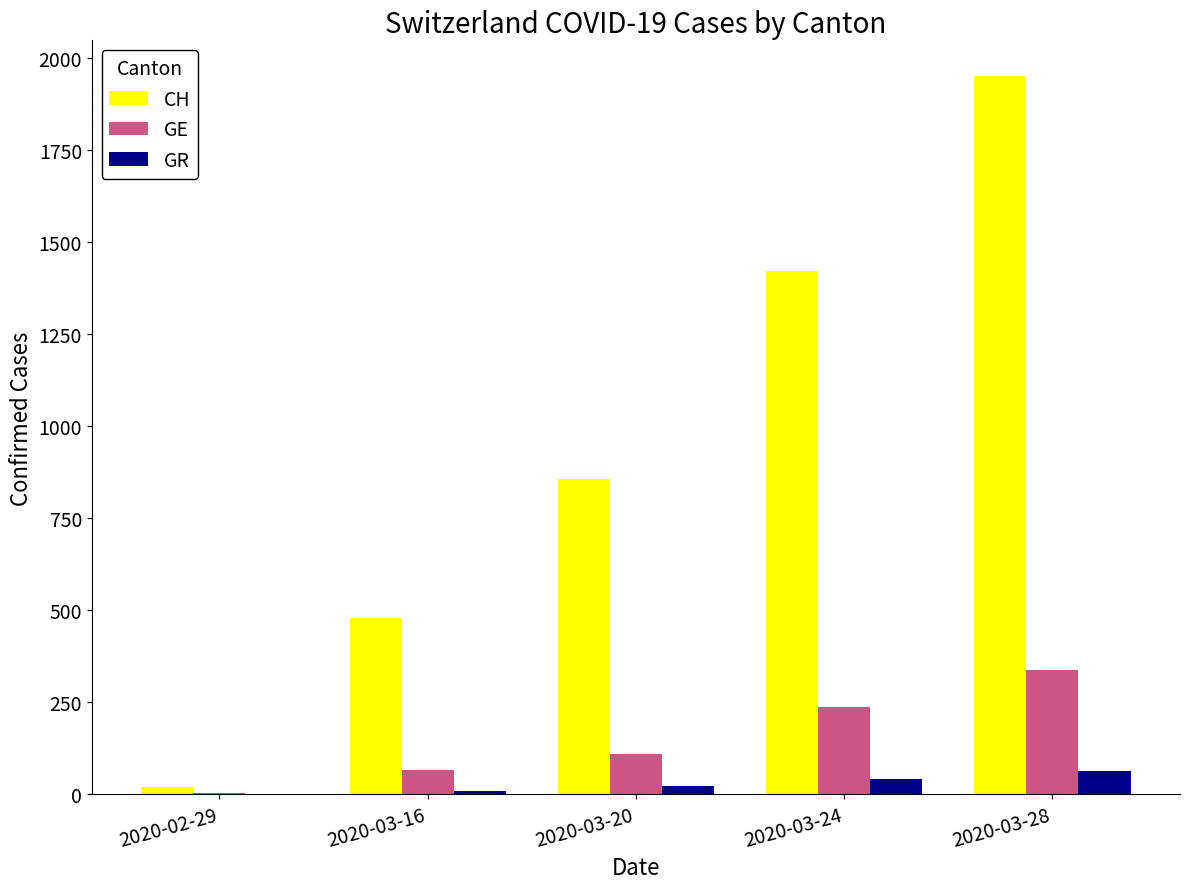

At which category is the sum across all series the highest?

2020-03-28